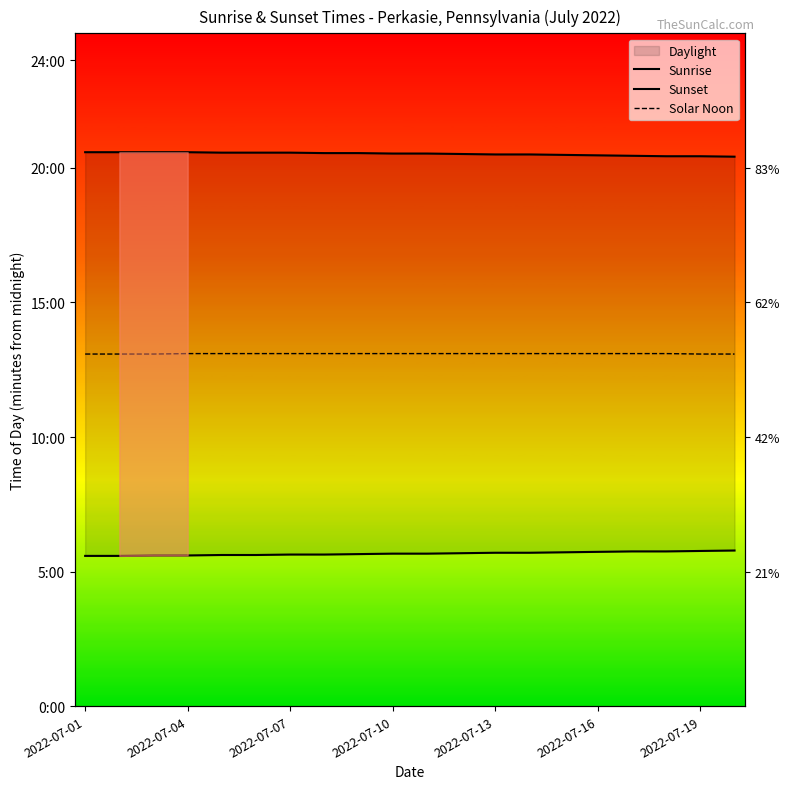

Reading left to right, extract all data points from this chart.

Sunrise: 335	335	336	336	337	337	338	338	339	340	340	341	342	342	343	344	345	345	346	347
Sunset: 1235	1235	1235	1235	1234	1234	1234	1233	1233	1232	1232	1231	1230	1230	1229	1228	1227	1226	1226	1225
Solar Noon: 785	785	785	786	786	786	786	786	786	786	786	786	786	786	786	786	786	786	785	785